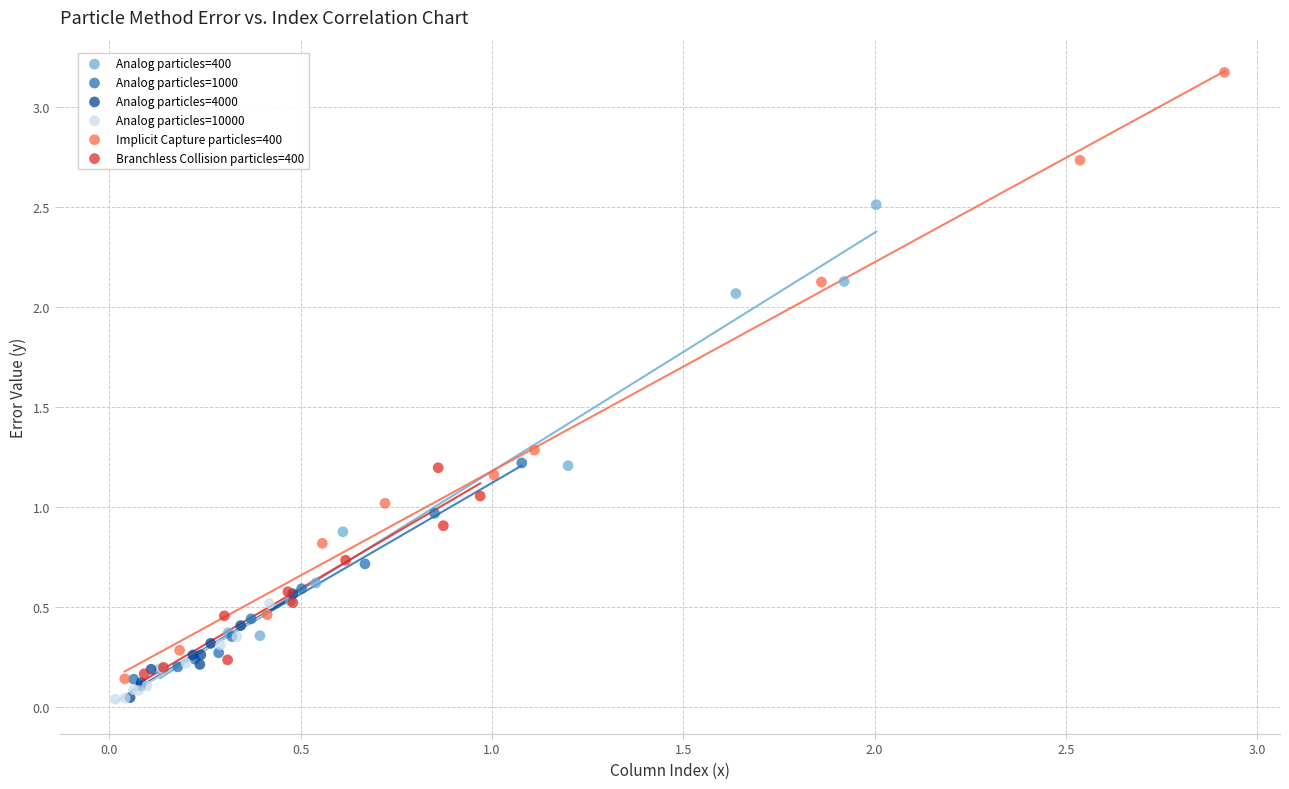

Which series has the largest Y range (max minus min)?

Implicit Capture particles=400